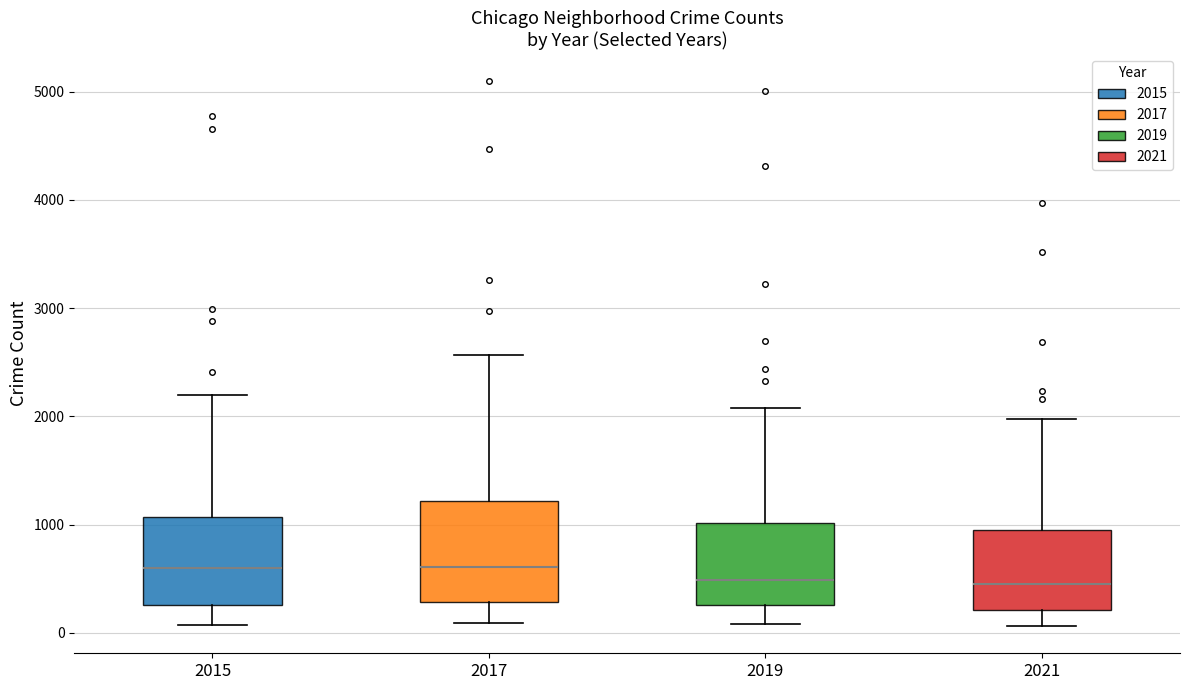

Where does the median line of the box at x = 2015 sit on the y-axis? The values are not printed on the chart, so give them approximately, as read against the axis.

600